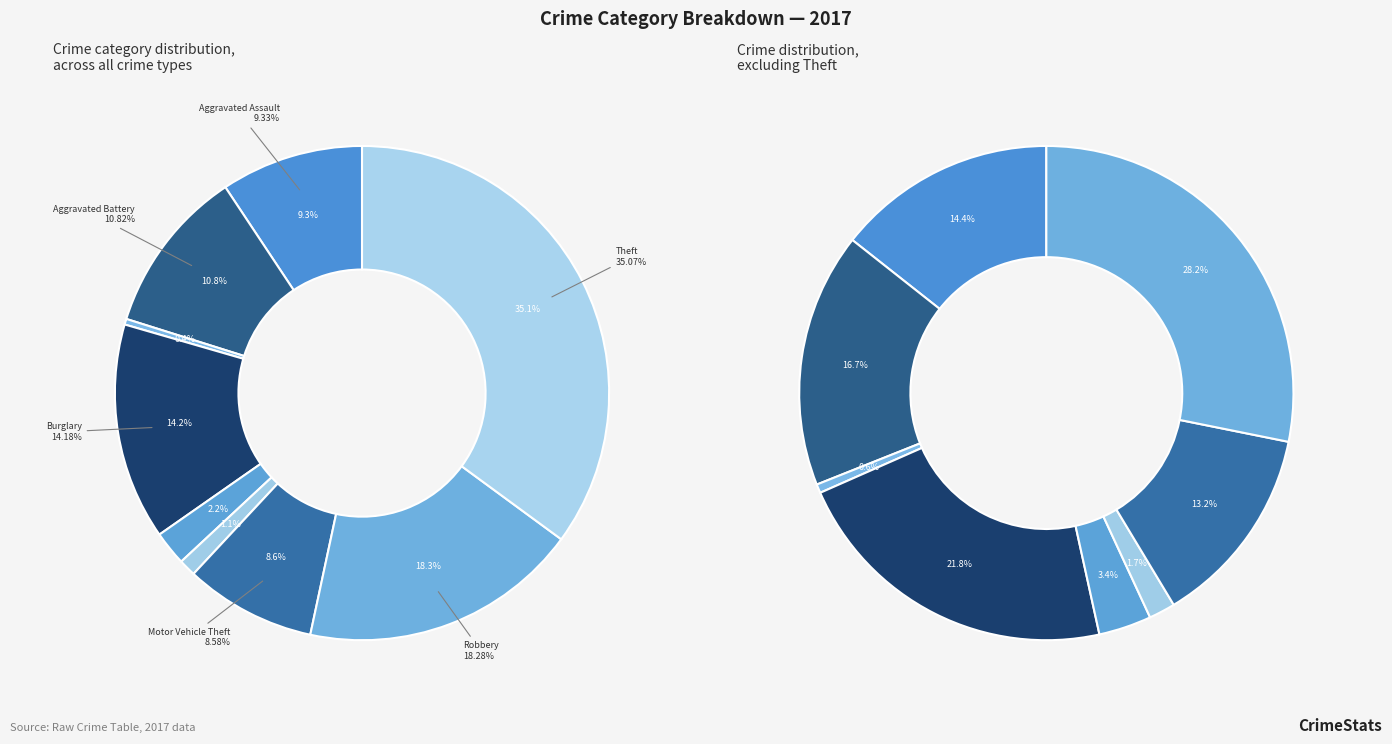

Which slice is the largest?

Theft